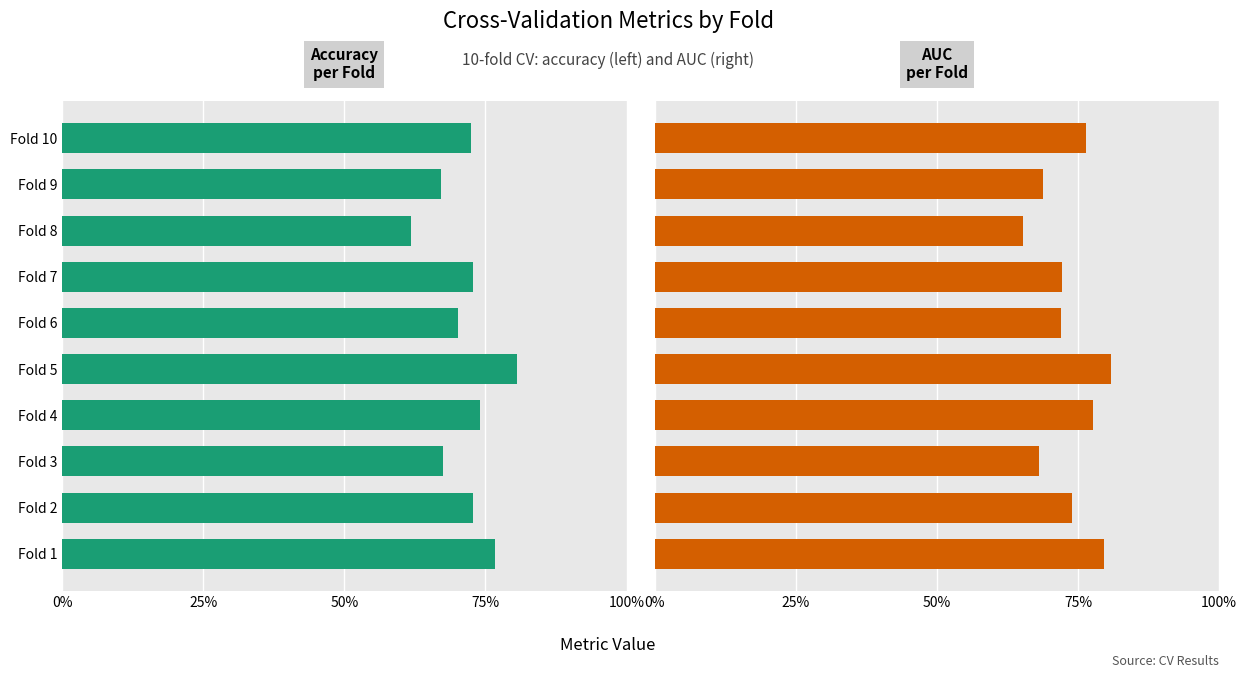

At Fold 1, list the series in order from smallest to largest.

accuracy, auc